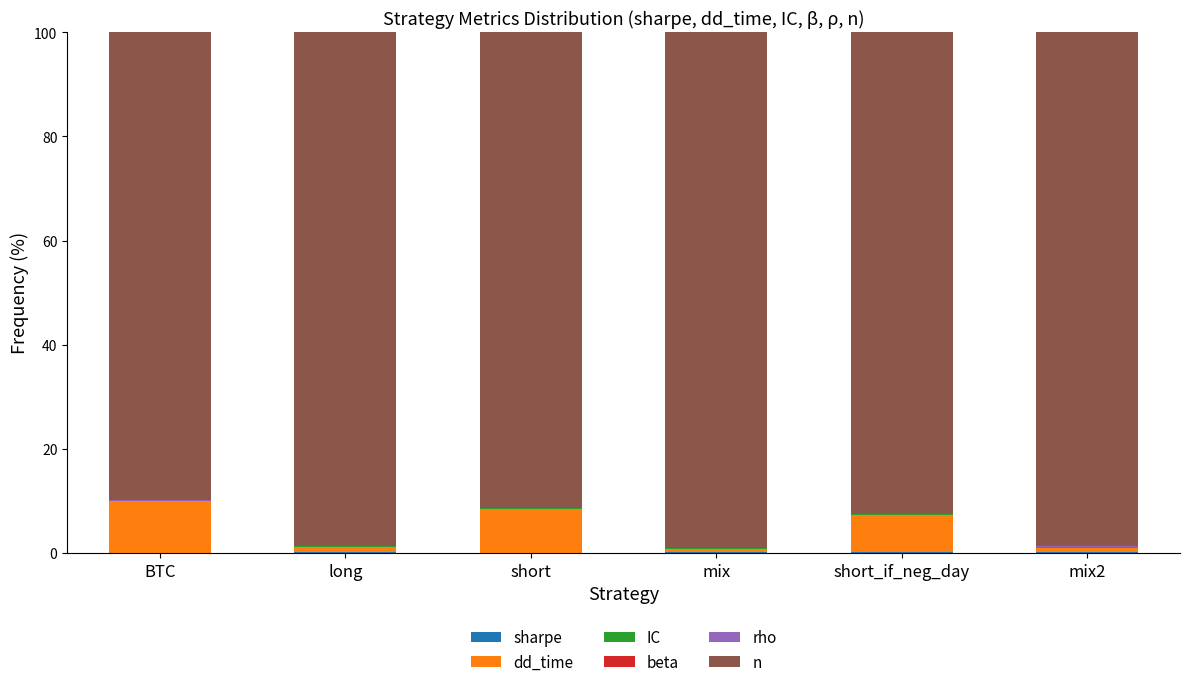

What is the sum of all rho values?

0.1